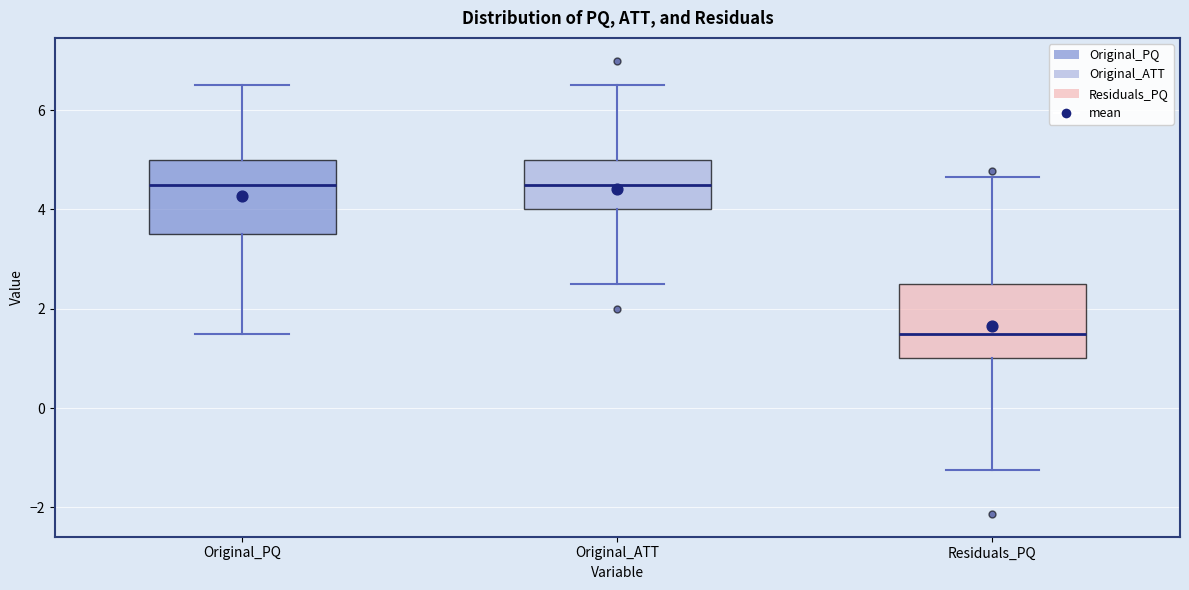

Reading left to right, read every box against the y-axis: the position of its median line, the range the box covers, and the ends of its whiskers. The values are not printed on the chart, so give them approximately, as read against the axis.

Original_PQ: median 4.6, box 3.6 to 5.0, whiskers 1.6 to 6.6
Original_ATT: median 4.6, box 4.0 to 5.0, whiskers 2.6 to 6.6
Residuals_PQ: median 1.6, box 1.0 to 2.6, whiskers -1.2 to 4.6